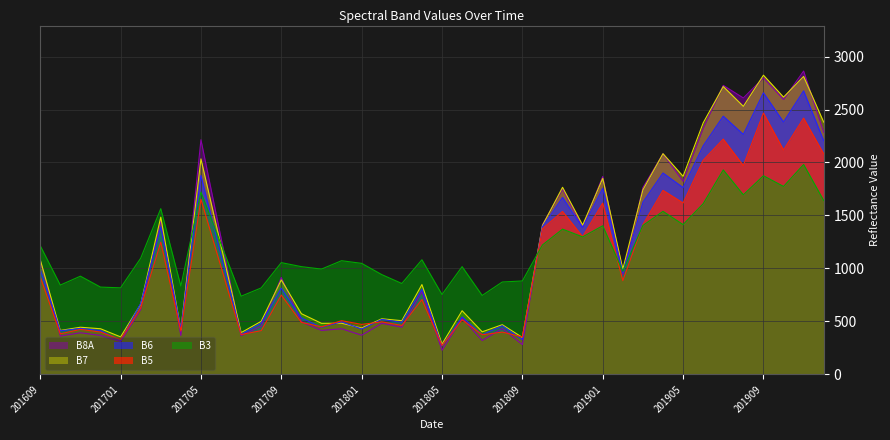

Reading right to left, what are all the values shown in this chart?

B5: 2081	2419	2118	2467	1971	2221	2021	1618	1737	1414	885	1617	1300	1538	1374	354	399	374	516	273	707	462	496	472	507	449	491	749	413	376	1014	1653	410	1248	628	329	400	425	383	921
B6: 2205	2676	2382	2658	2265	2437	2157	1763	1901	1625	959	1757	1386	1670	1394	328	459	374	542	269	804	491	519	428	497	444	533	814	485	377	1127	1878	431	1392	669	320	414	434	411	990
B8A: 2284	2863	2595	2799	2609	2728	2323	1822	2083	1763	939	1868	1389	1749	1413	281	434	320	532	228	782	446	482	370	431	415	497	915	455	366	1290	2215	367	1449	613	310	368	393	362	1076
B3: 1641	1981	1774	1875	1695	1930	1611	1414	1539	1406	973	1403	1298	1371	1222	882	872	745	1017	754	1082	858	942	1048	1073	994	1017	1055	816	738	1229	1721	834	1564	1096	817	824	927	843	1215
B7: 2381	2812	2617	2824	2530	2717	2374	1870	2083	1742	994	1850	1409	1766	1405	349	469	402	601	286	848	507	525	438	483	482	573	892	501	394	1214	2034	424	1484	662	354	431	445	415	1083